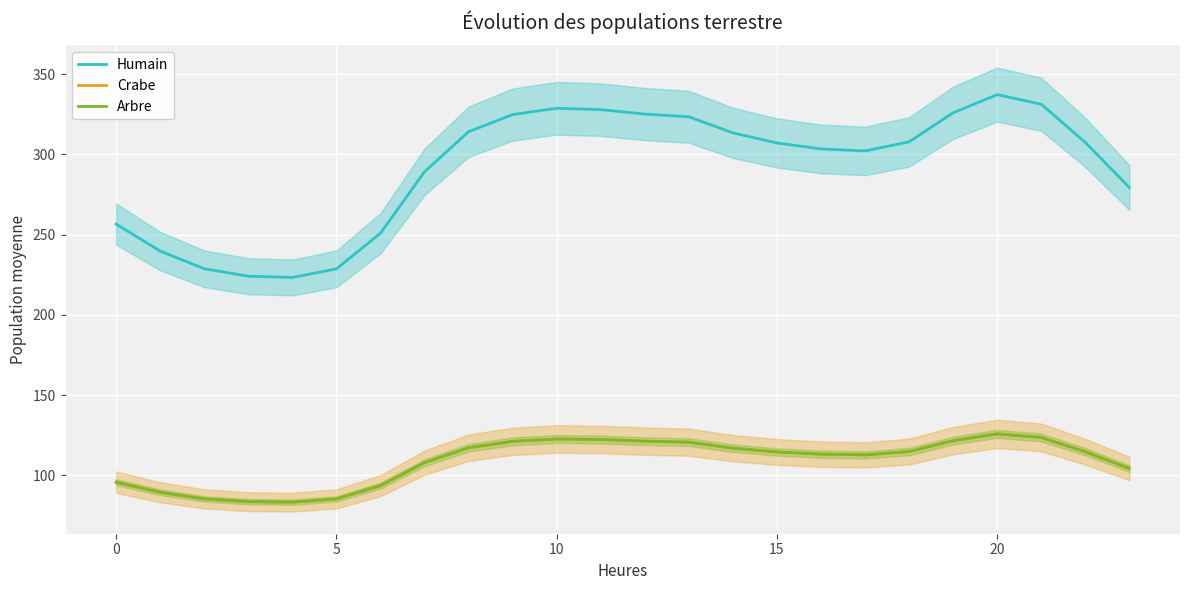

How many values in the Arbre series are below 114?

11